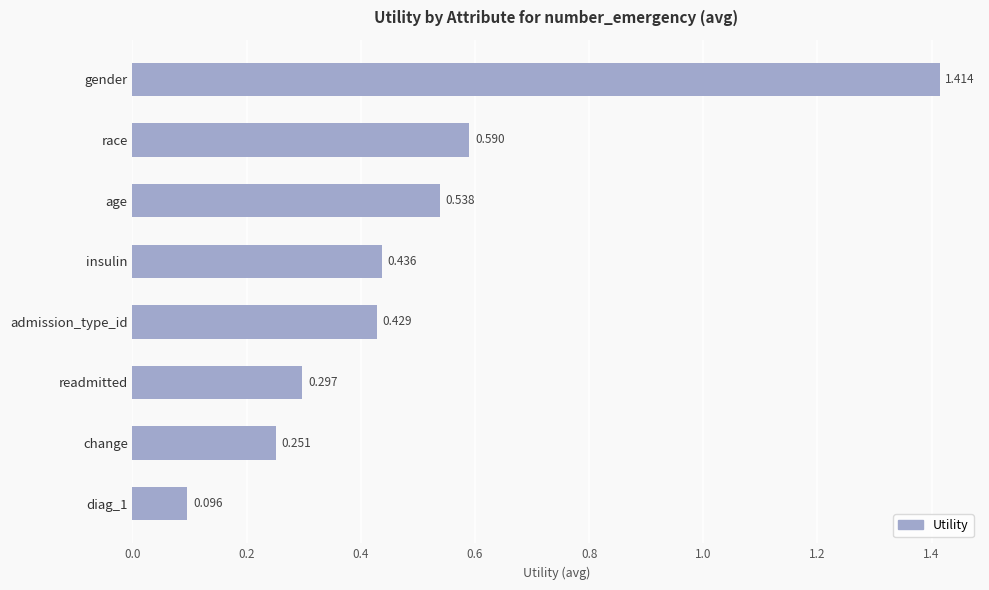

What is the label of the 1st bar from the top?

gender